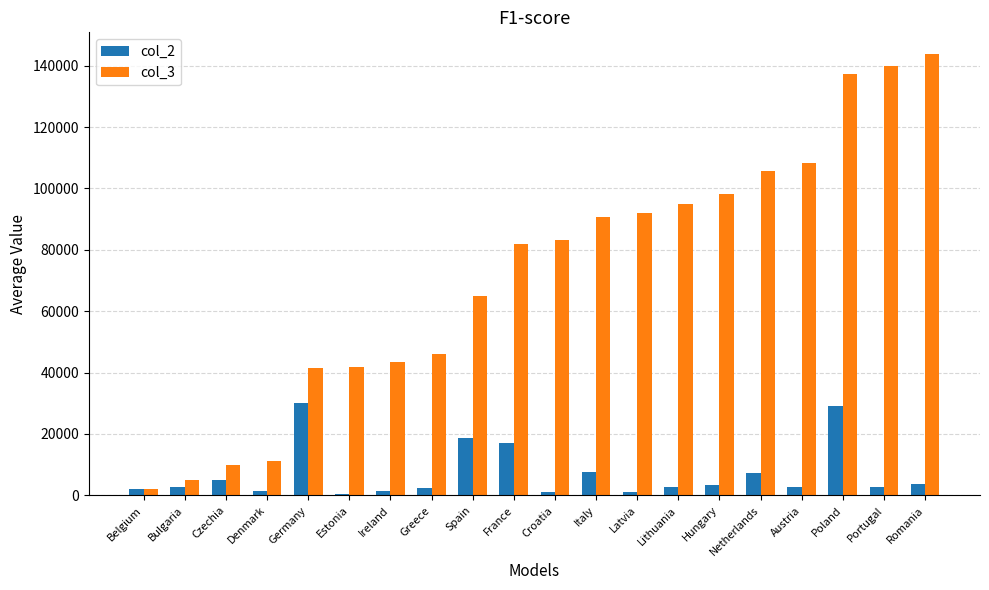

Which category has the highest value across all series?

Romania